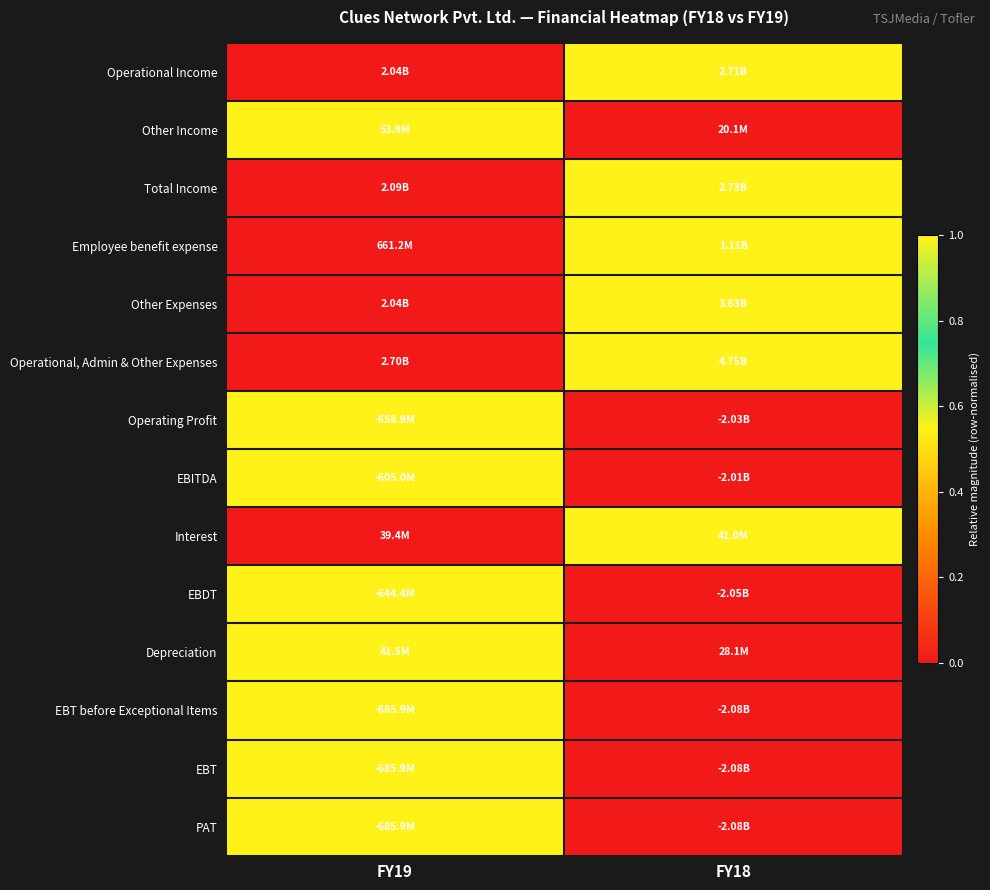

Reading left to right, extract all data points from this chart.

Operational Income: FY19=0	FY18=1
Other Income: FY19=1	FY18=0
Total Income: FY19=0	FY18=1
Employee benefit expense: FY19=0	FY18=1
Other Expenses: FY19=0	FY18=1
Operational, Admin & Other Expenses: FY19=0	FY18=1
Operating Profit: FY19=1	FY18=0
EBITDA: FY19=1	FY18=0
Interest: FY19=0	FY18=1
EBDT: FY19=1	FY18=0
Depreciation: FY19=1	FY18=0
EBT before Exceptional Items: FY19=1	FY18=0
EBT: FY19=1	FY18=0
PAT: FY19=1	FY18=0